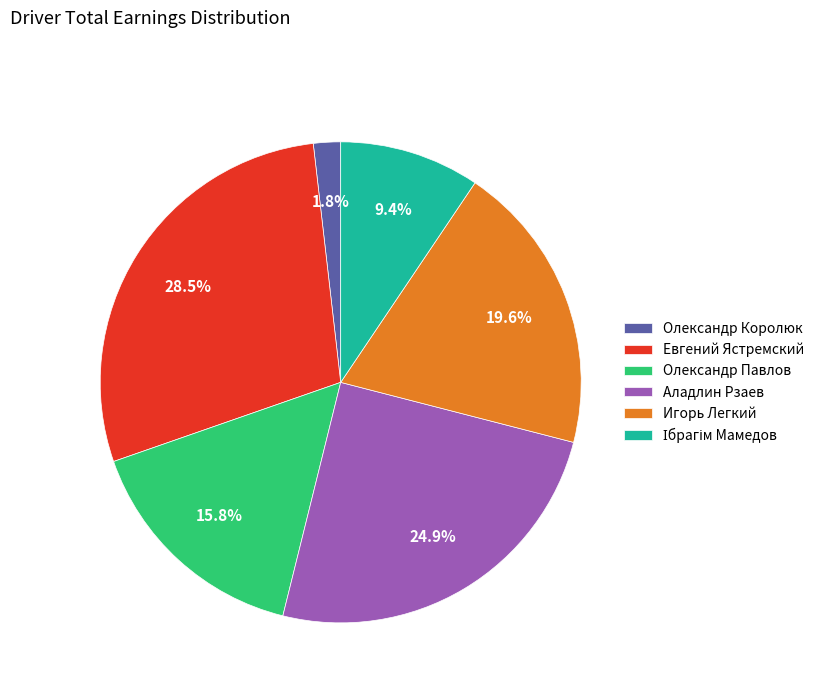

Count the number of slices in the pie.

6